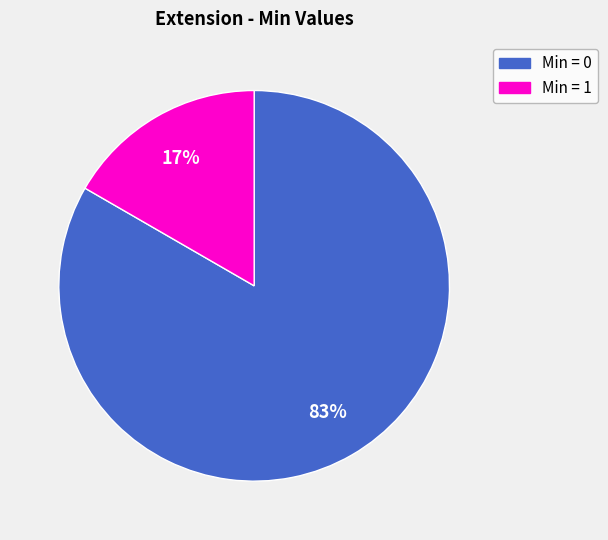

Does any single category account for the majority?

Yes